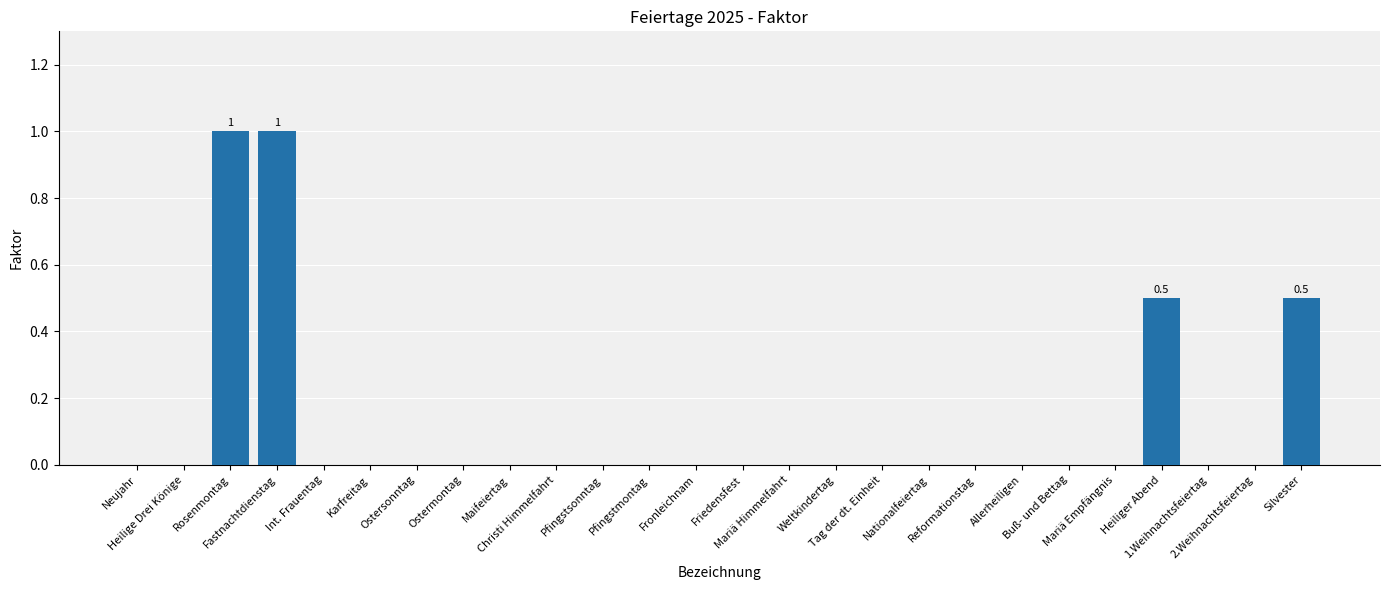

True or false: the data shows -0.5 at Tag der dt. Einheit.

False